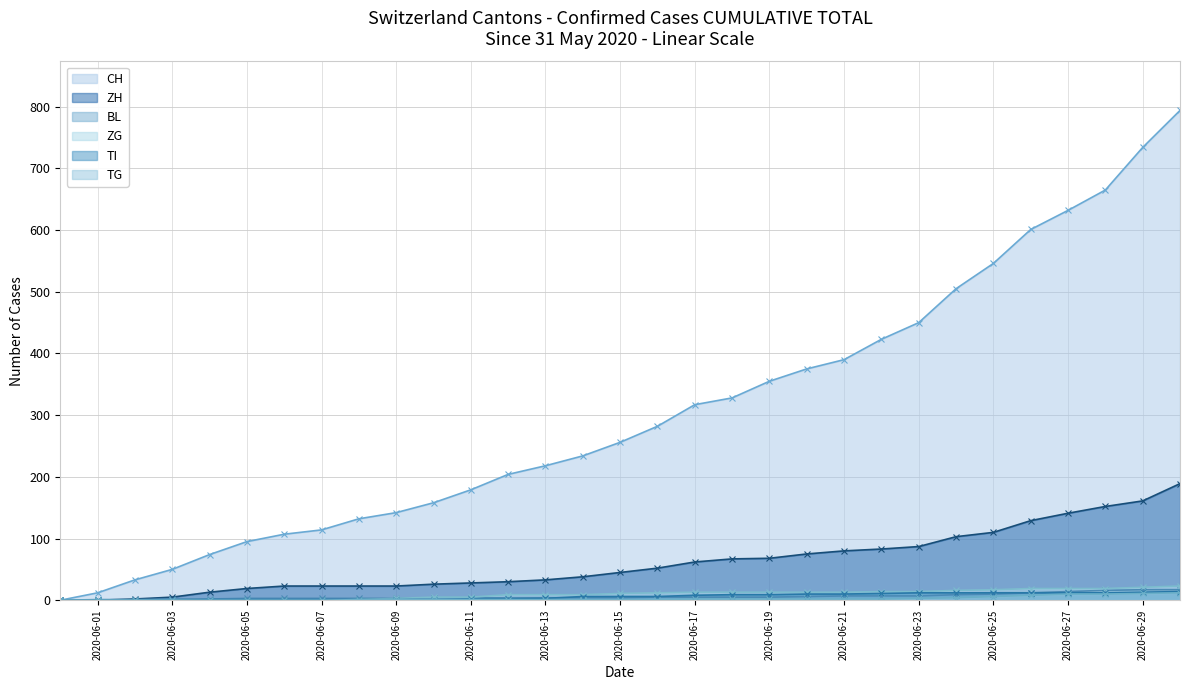

How many data points in CH are above 256?

15